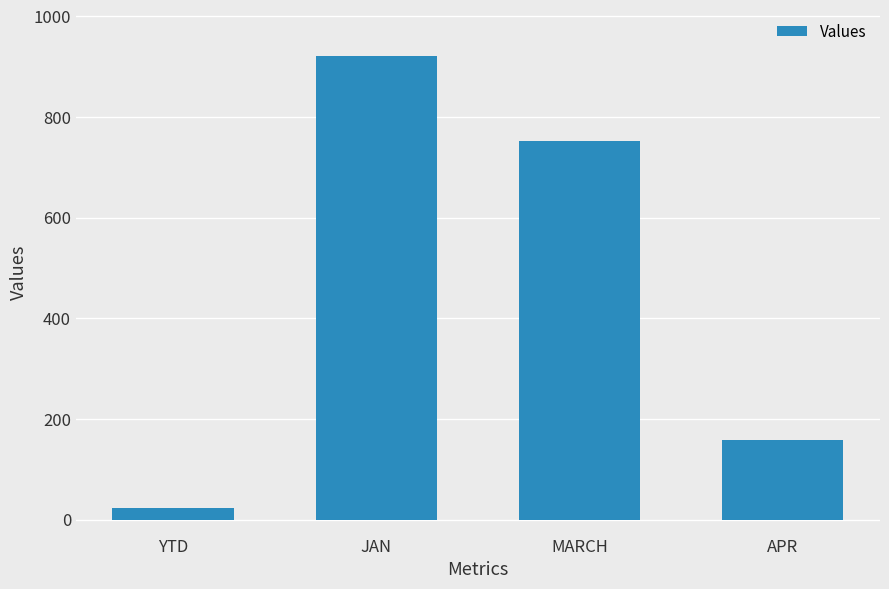

What is the difference between the second highest and second lowest values?

594